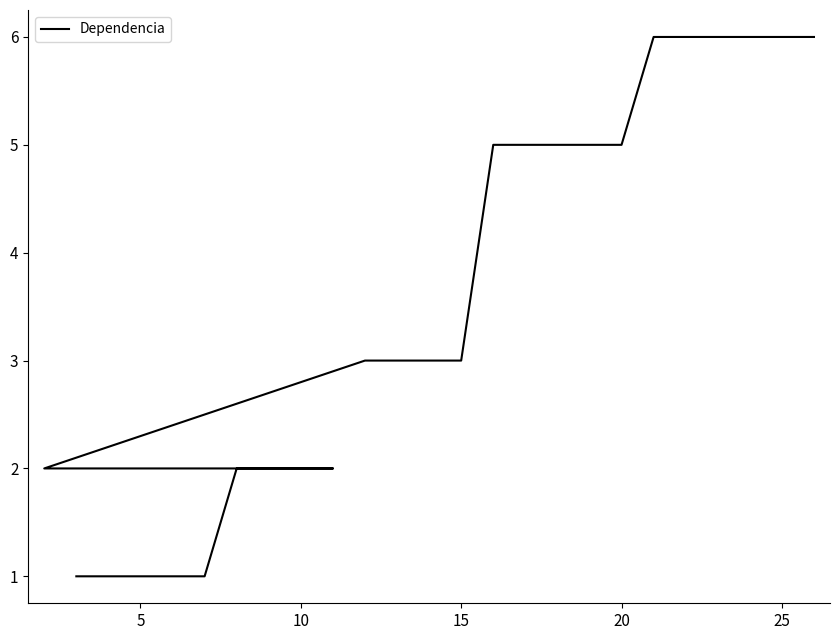

What is the minimum value shown in the chart?

1